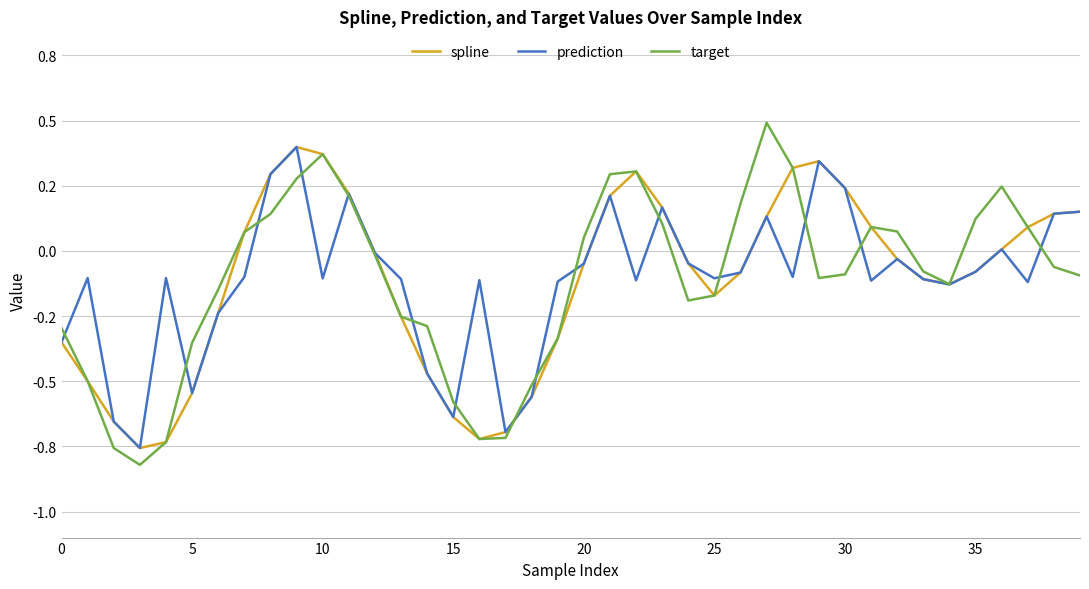

What are all the series names shown in the legend?

spline, prediction, target